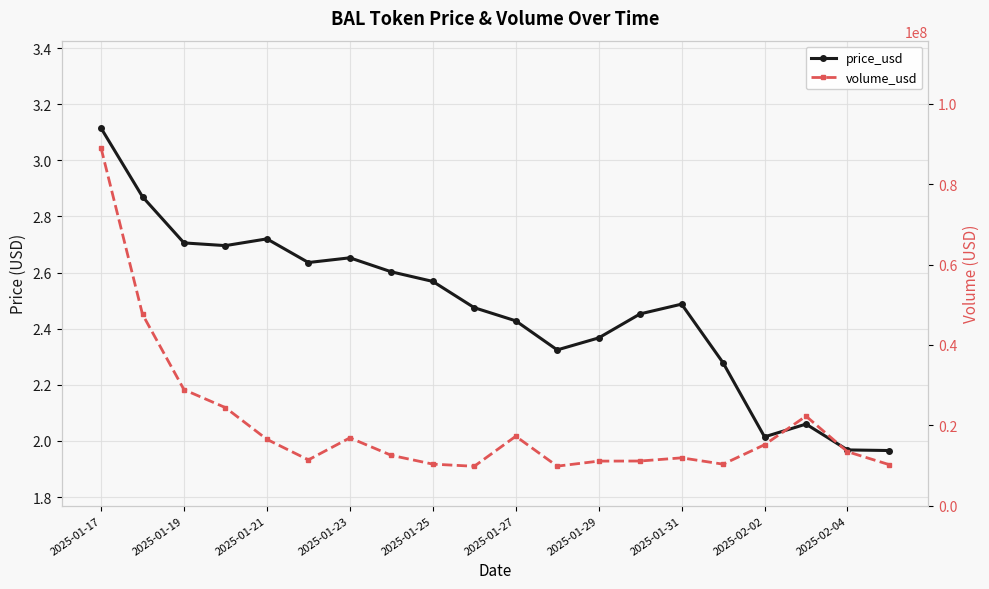

List the series in order of their peak value, highest first.

volume_usd, price_usd